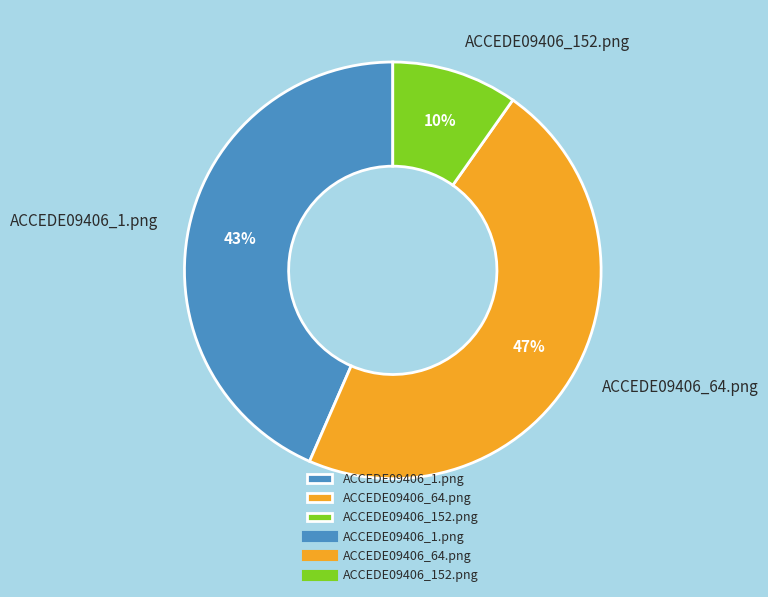

How many segments does this pie chart have?

3